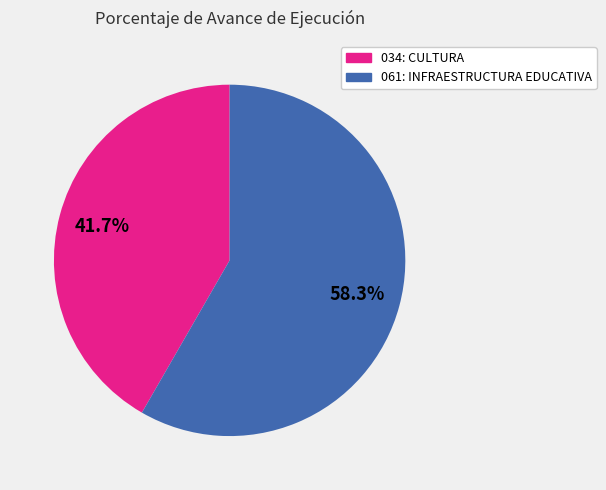

True or false: 034: CULTURA accounts for 49% of the total.

False